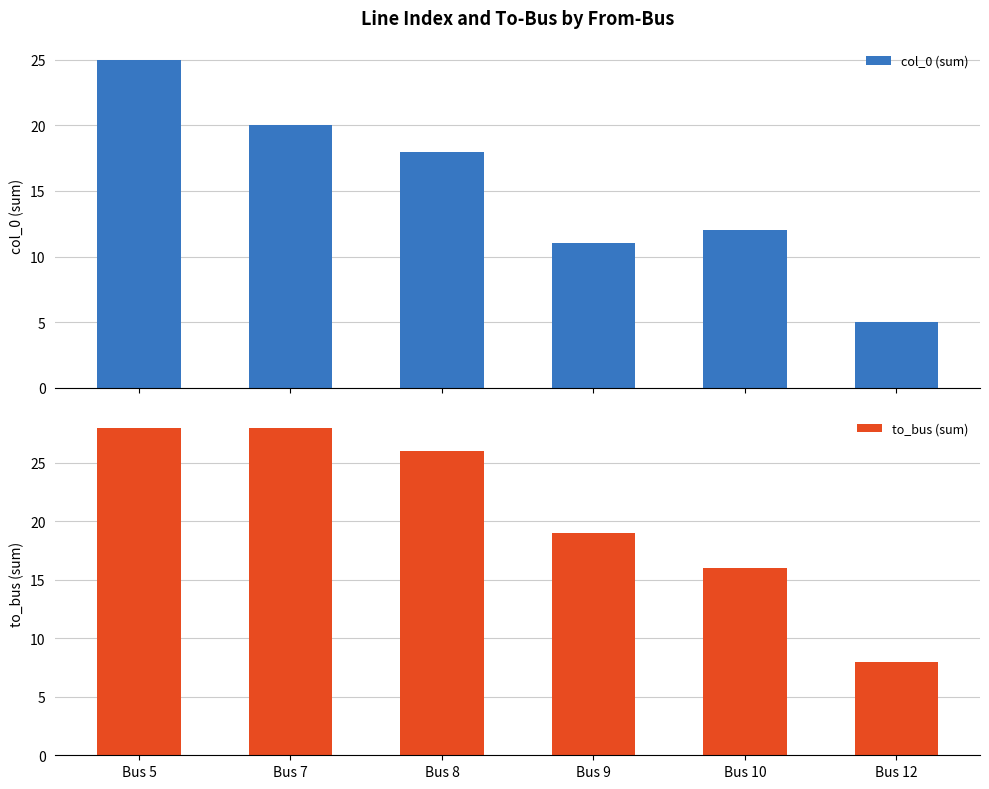

True or false: to_bus (sum) has a value of 5 at Bus 9.

False